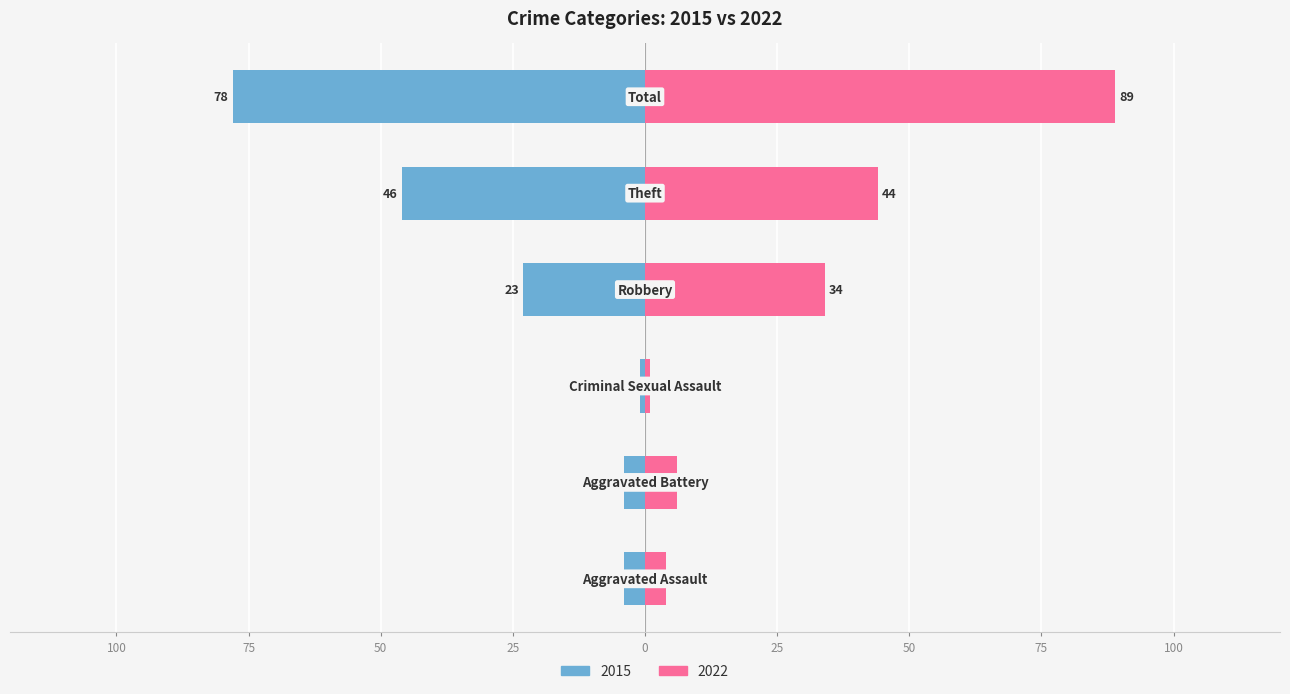

Count the number of data series in this chart.

2